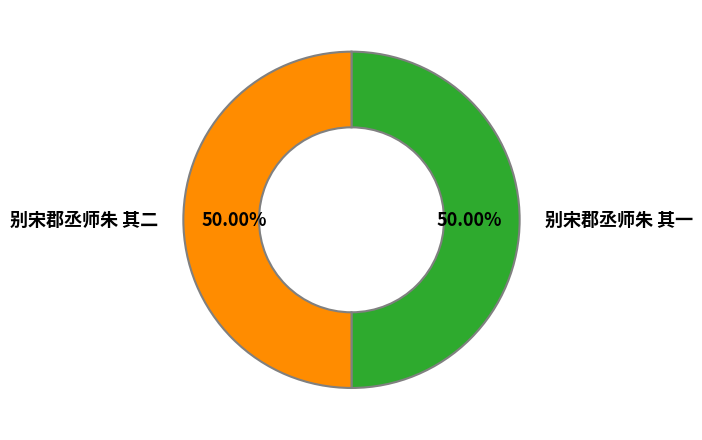

What percentage is the 别宋郡丞师朱 其一 slice, to the nearest percent?

50%